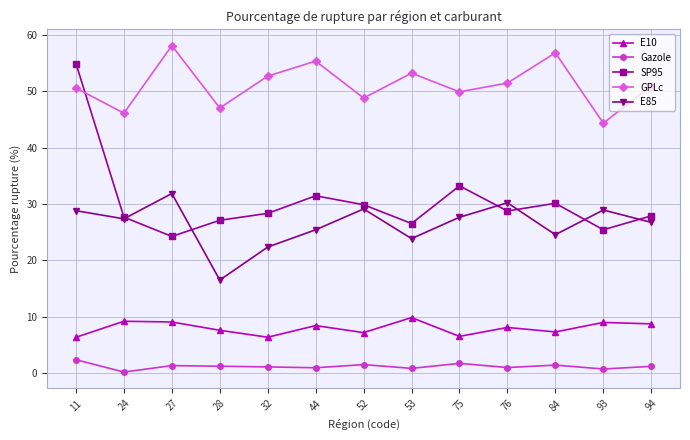

What is the lowest value of the E10 series?

6.4